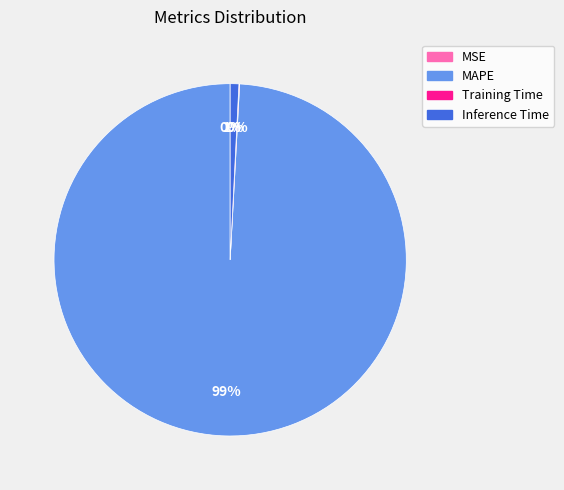

To the nearest percent, what is the average slice percentage?

25%